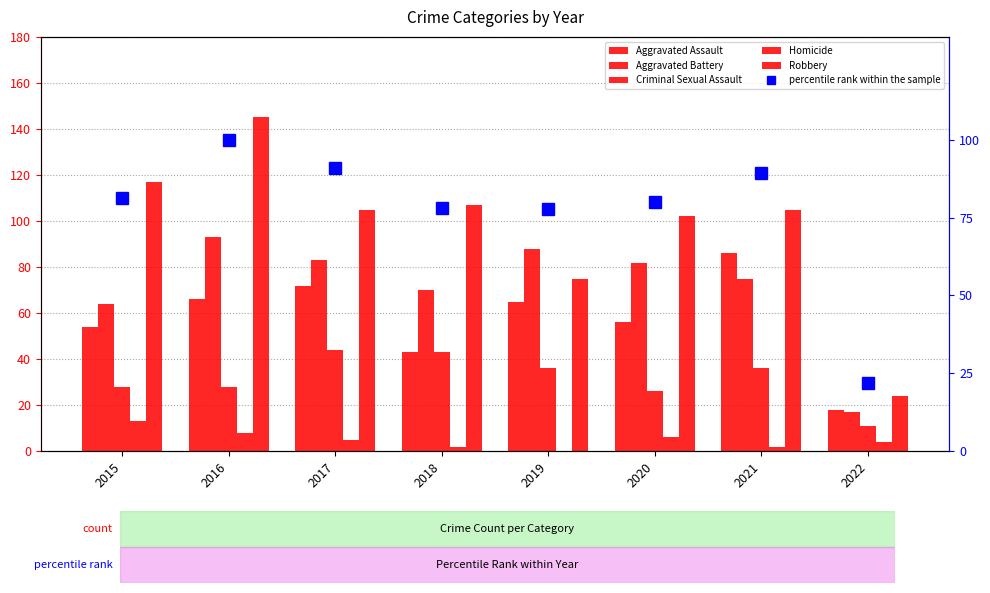

What is the value of the Aggravated Battery bar at the 4th from the left?

70.0